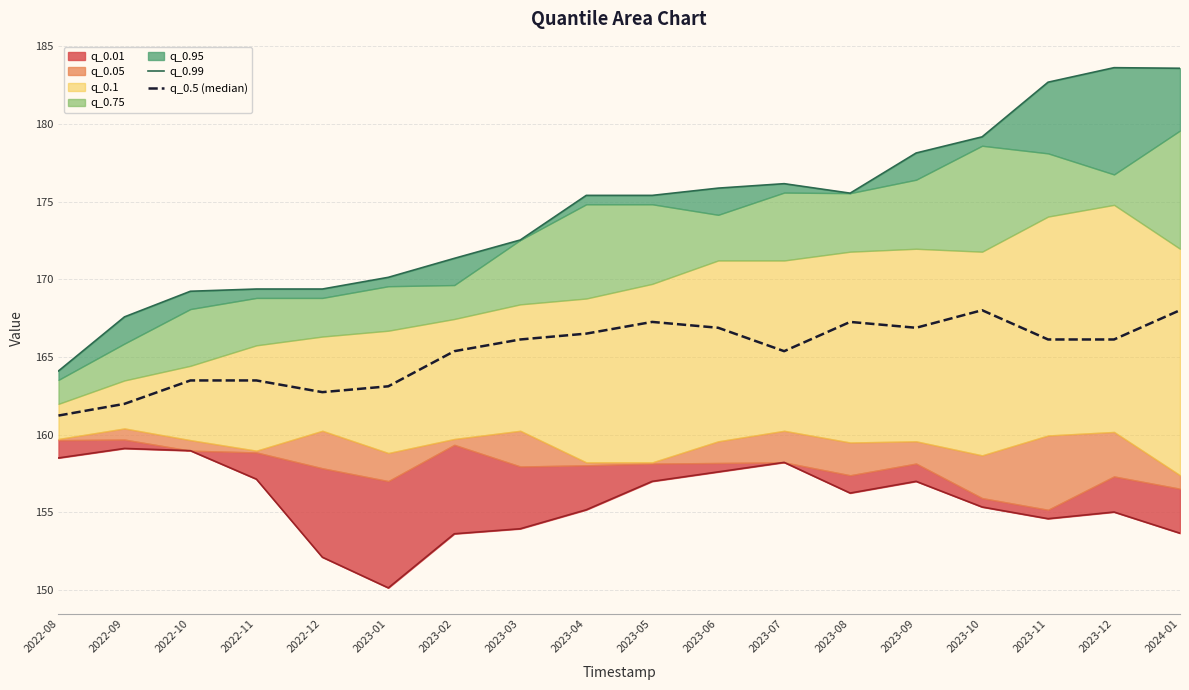

At how many categories does at least one series exceed 169?

16